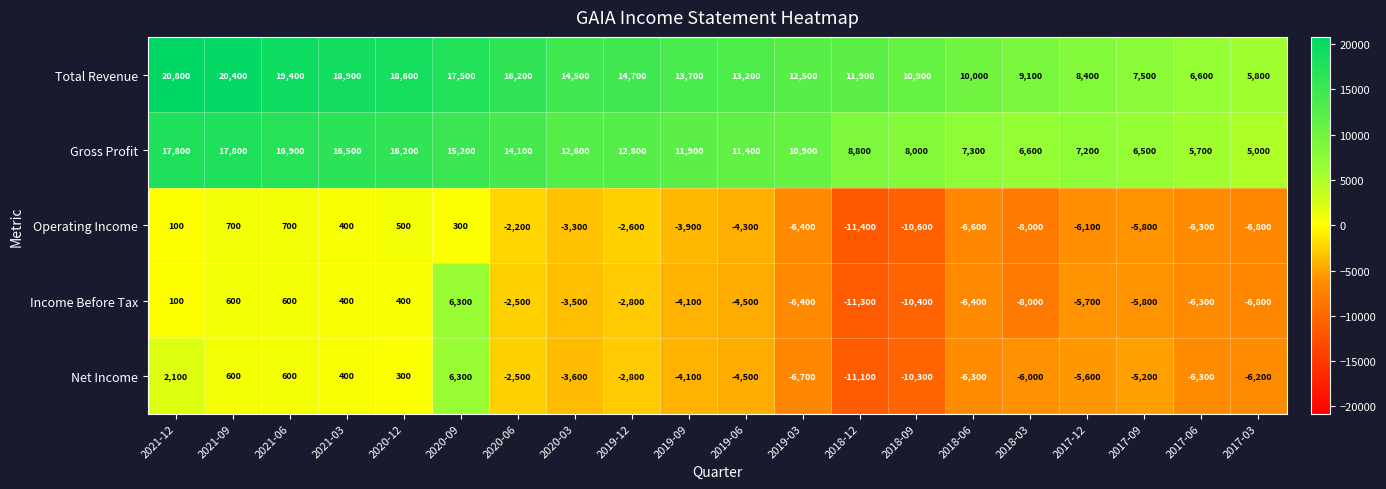

Which category has the lowest value in the Gross Profit series?

2017-03